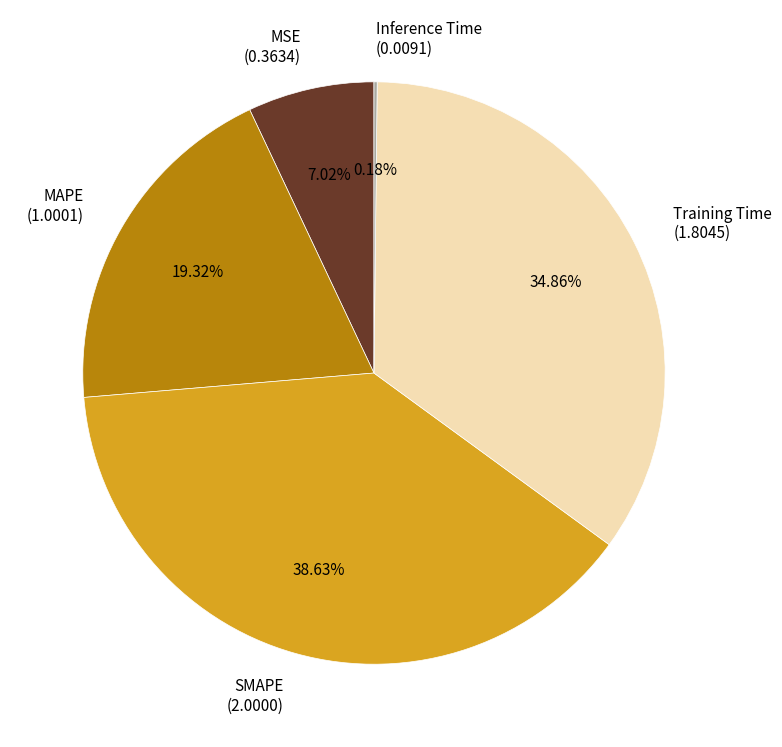

Between MSE (0.3634) and SMAPE (2.0000), which is larger?

SMAPE (2.0000)